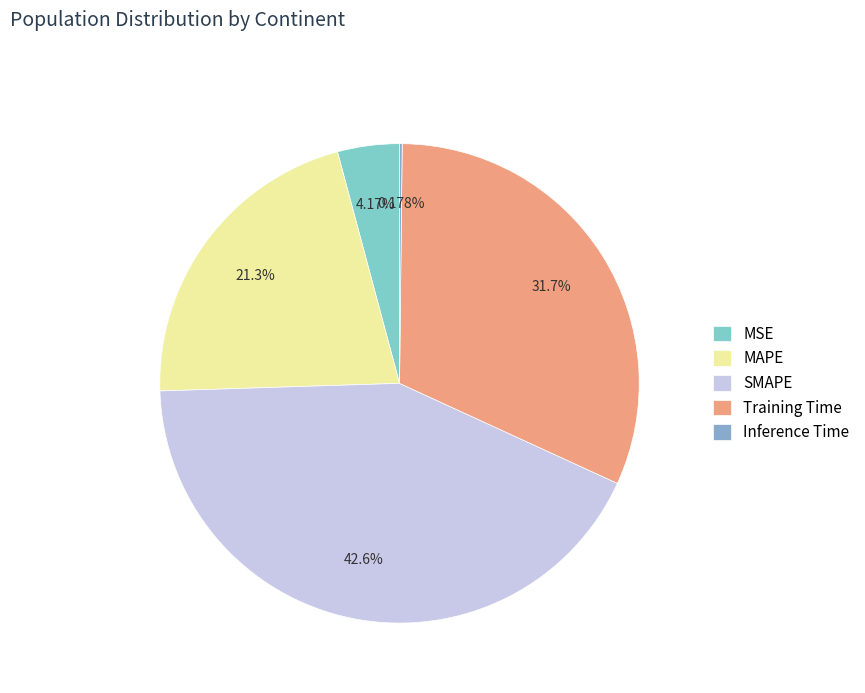

How many segments does this pie chart have?

5